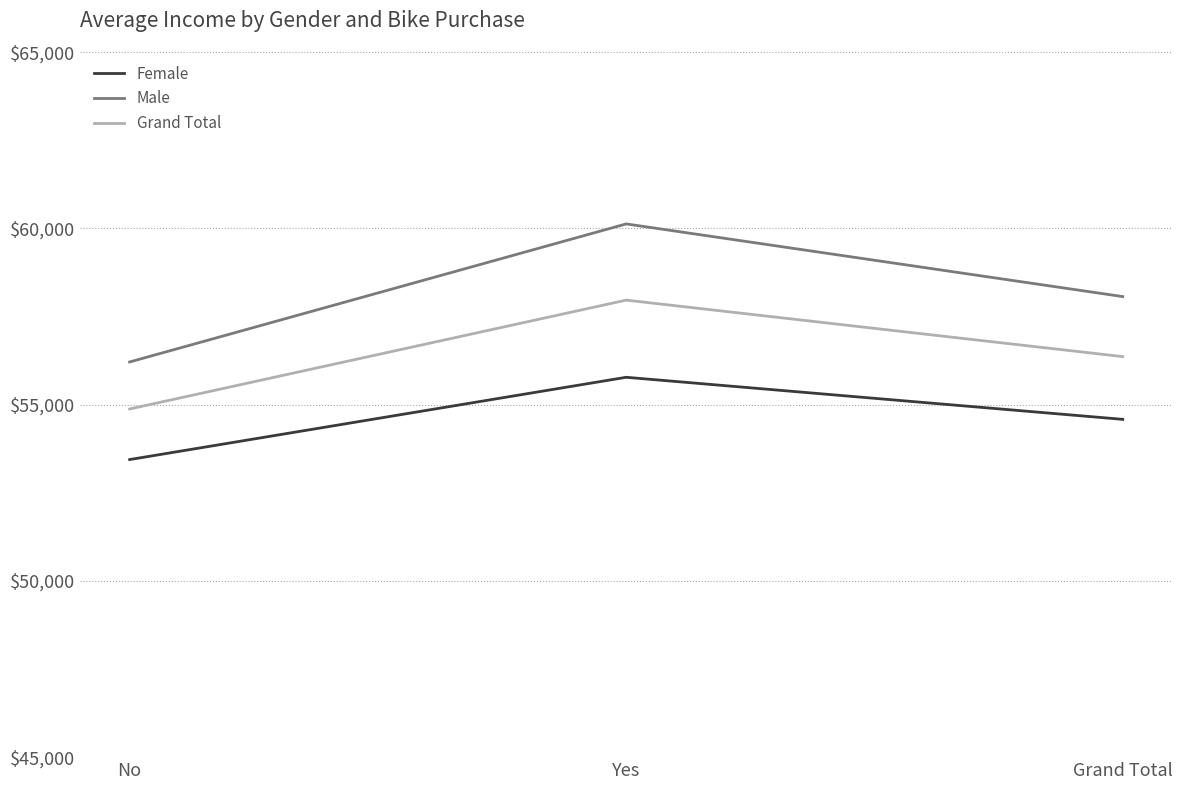

The Male series shows 56208.2 at No. True or false?

True